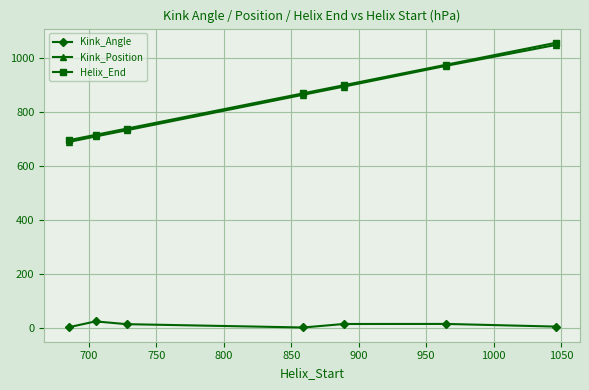

What is the value of the Kink_Angle point at the 7th from the left?

6.4